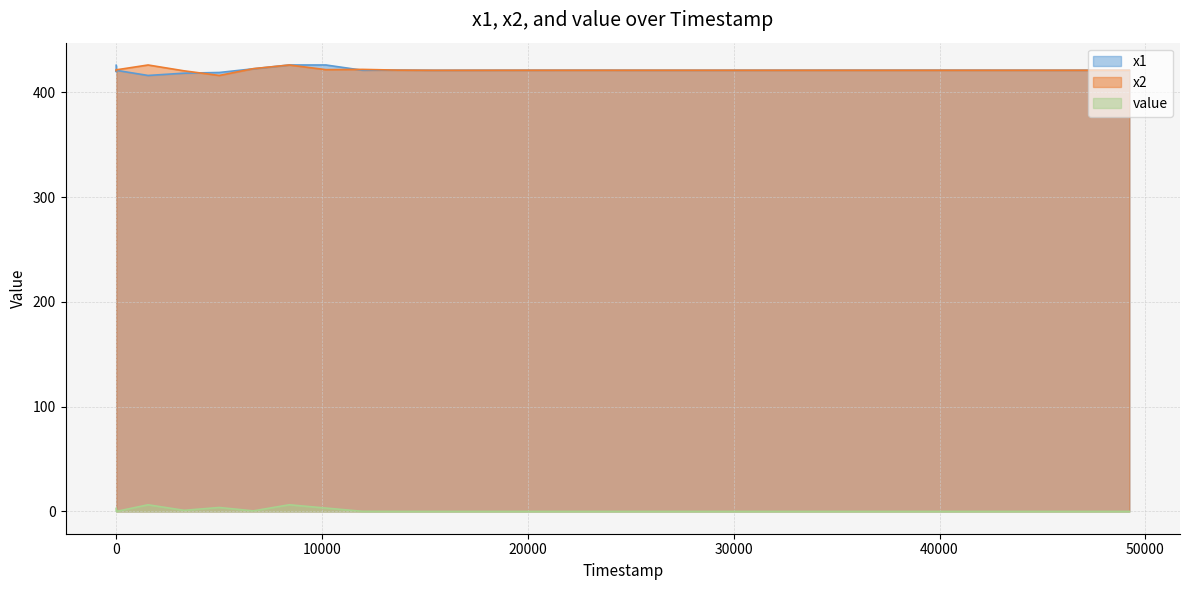

How many lines are shown in the chart?

3